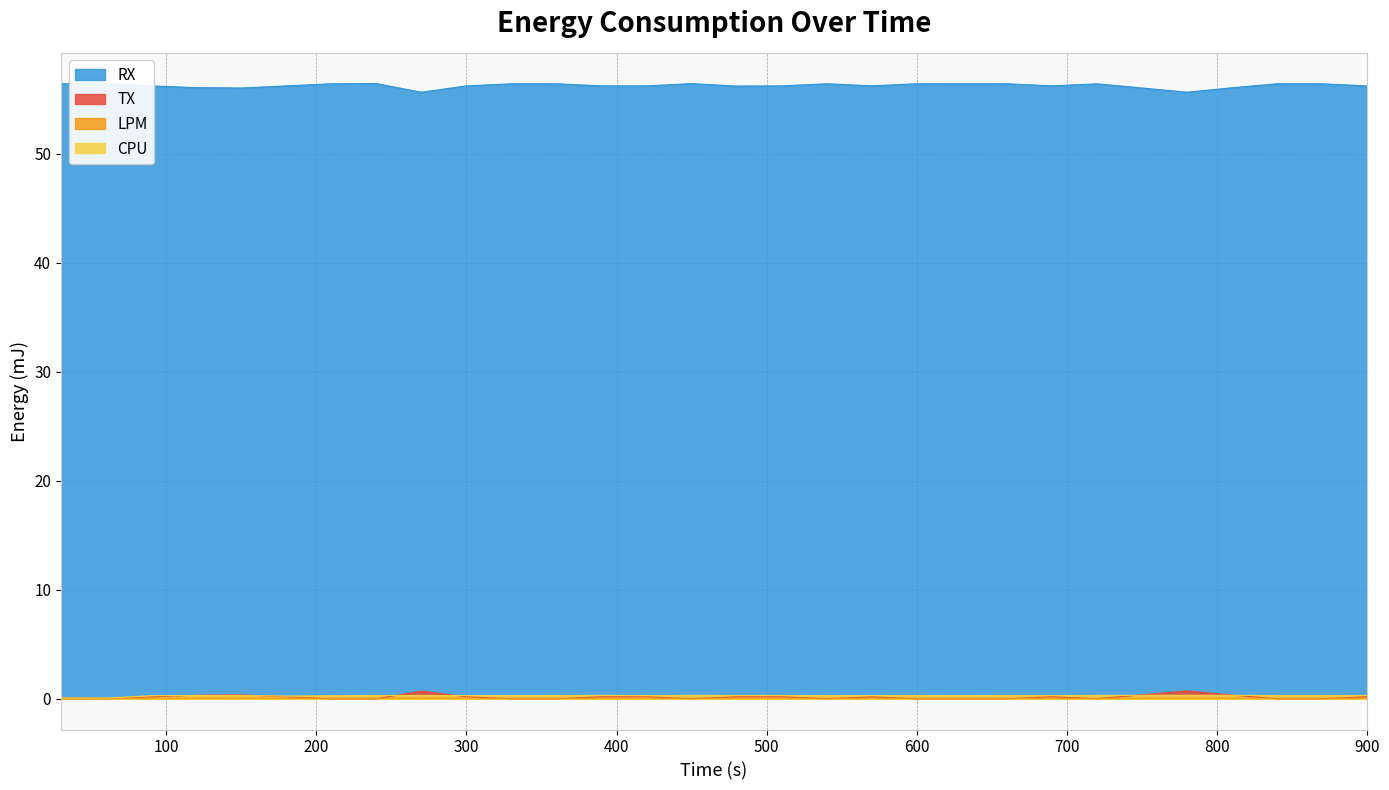

True or false: CPU and RX intersect in this chart.

False